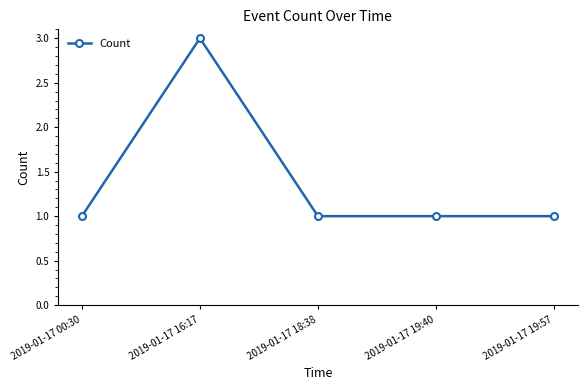

What is the value of the 3rd point from the left?

1